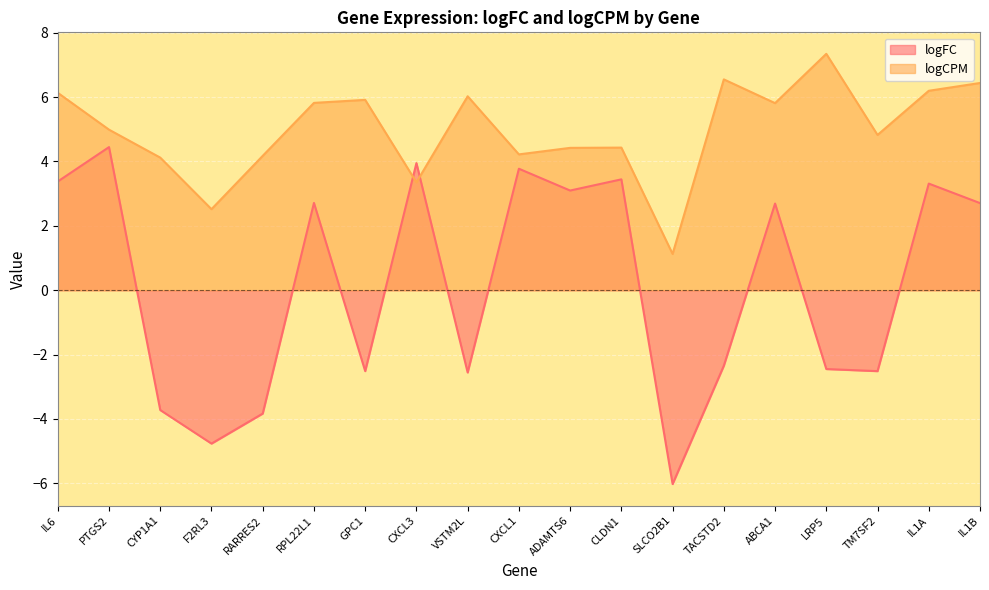

Is it true that logCPM equals 6.0 at VSTM2L?

True